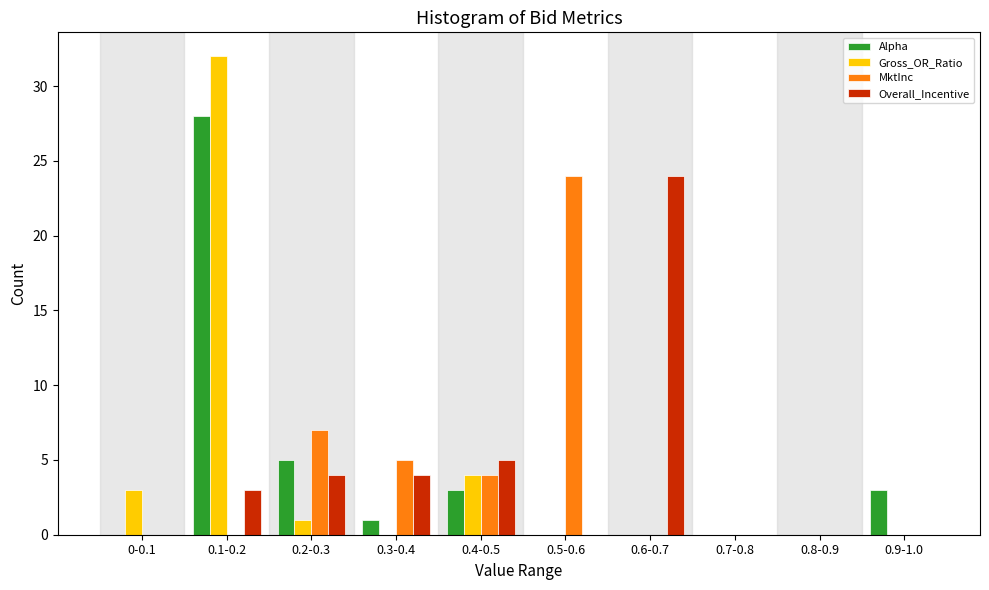

What is the maximum value for Overall_Incentive?

24